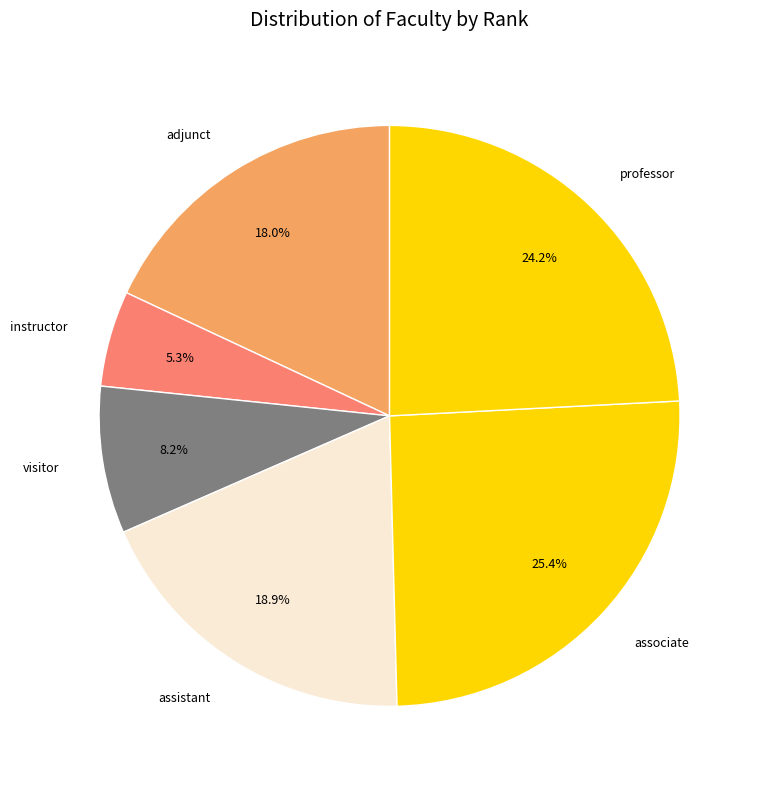

Which has a higher value, associate or visitor?

associate